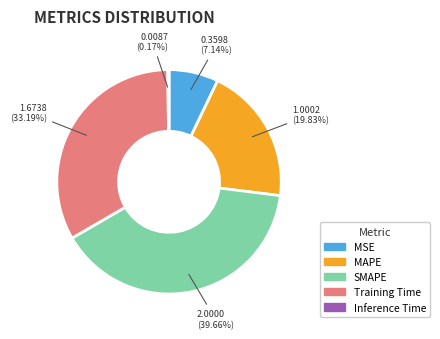

What percentage is the Training Time slice, to the nearest percent?

33%